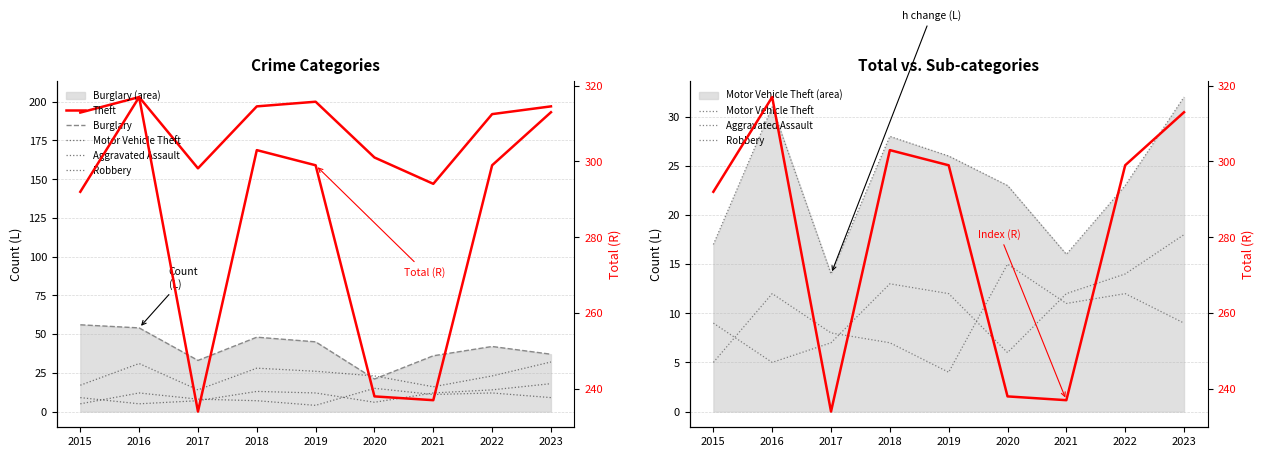

True or false: Motor Vehicle Theft and Total (R) intersect in this chart.

False